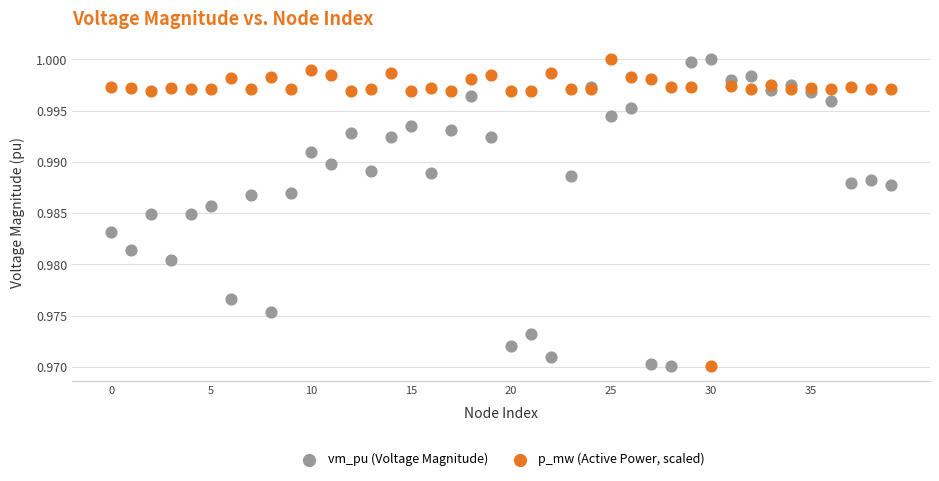

What are all the series names shown in the legend?

vm_pu (Voltage Magnitude), p_mw (Active Power, scaled)